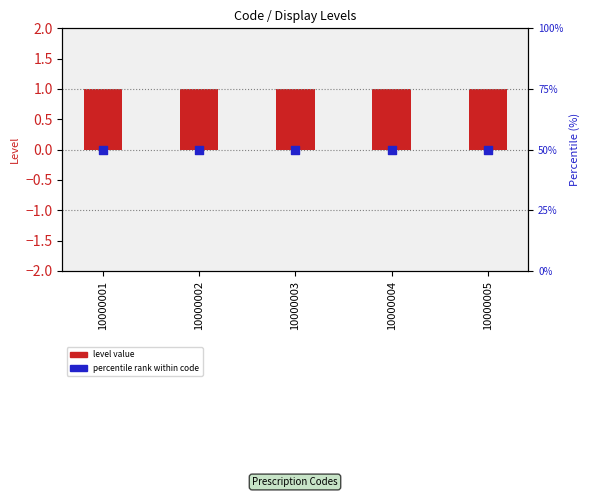

At which category is the sum across all series the highest?

10000001